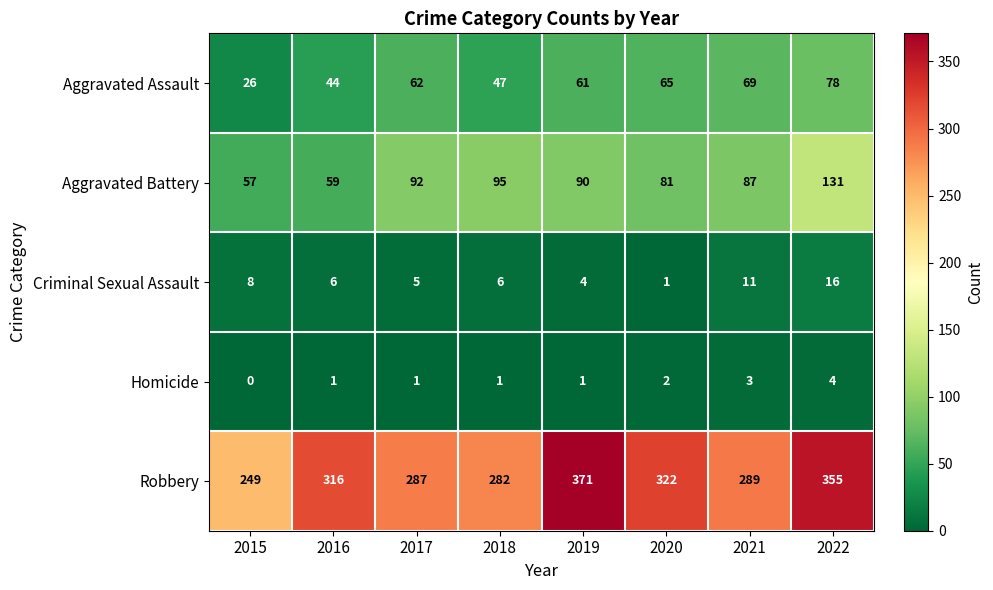

True or false: Aggravated Battery has a value of 17 at 2016.

False